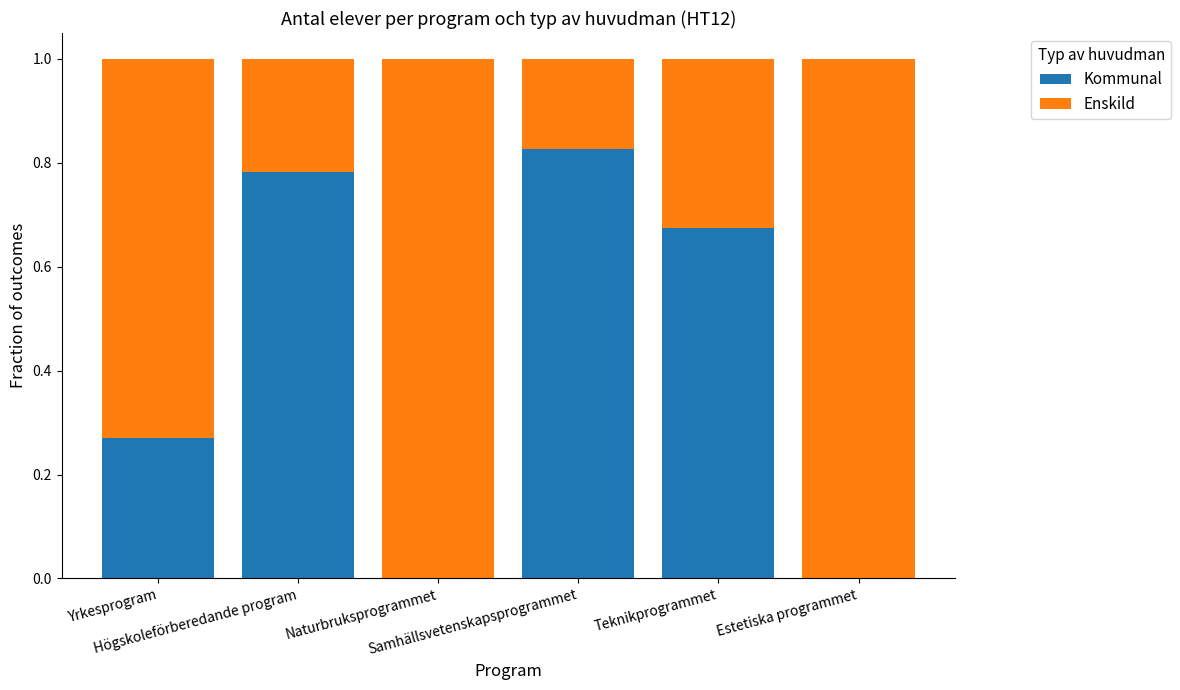

What is the sum of all Kommunal values?

2.6